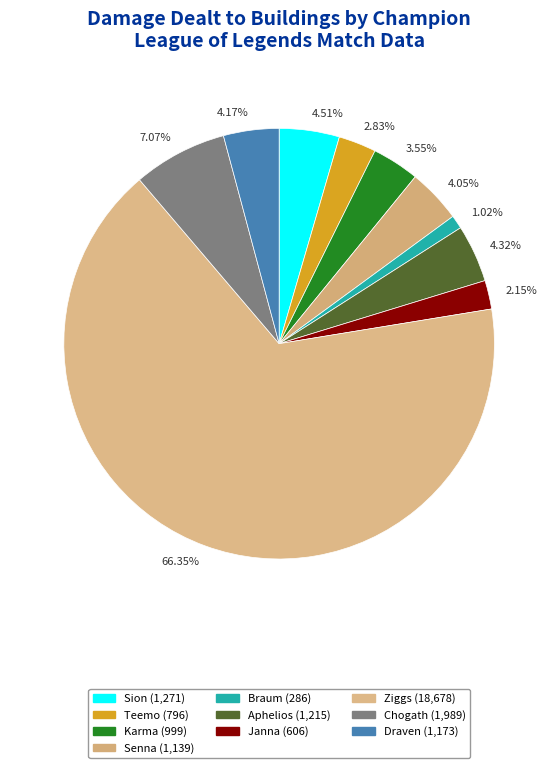

What is the smallest slice in the pie chart?

1.02%